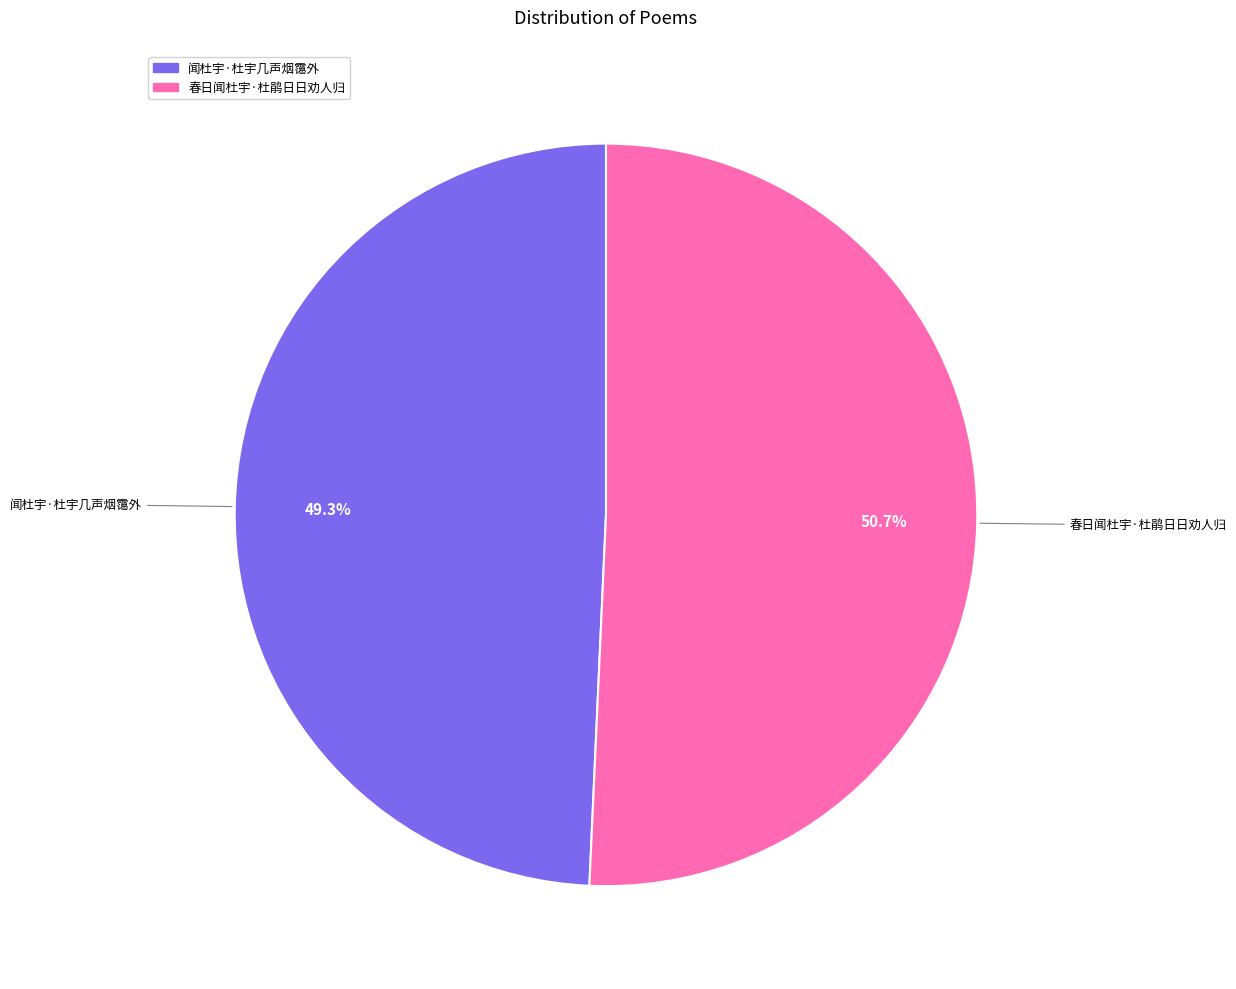

To the nearest percent, what is the difference between the largest and smallest slice percentages?

1%